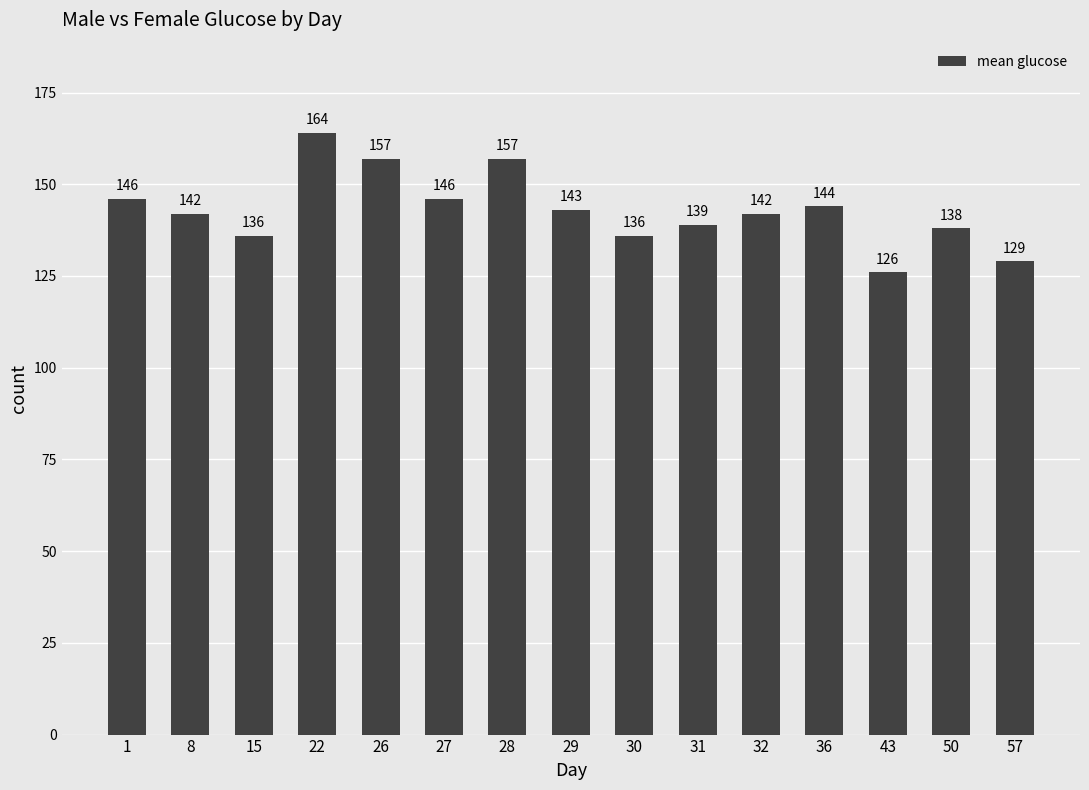

The value at 29 is 143. True or false?

True